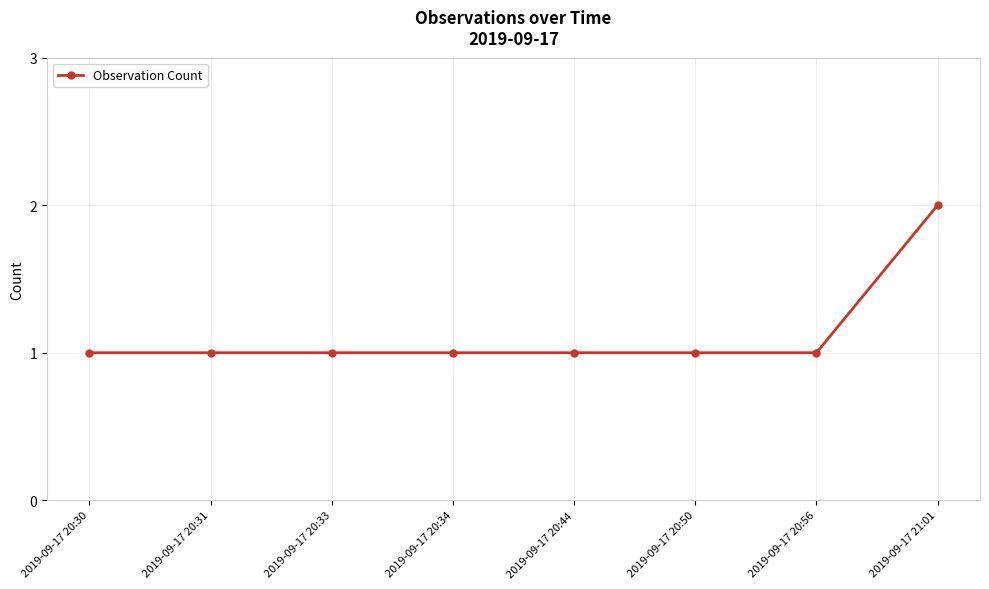

How many values are between 1 and 2?

8